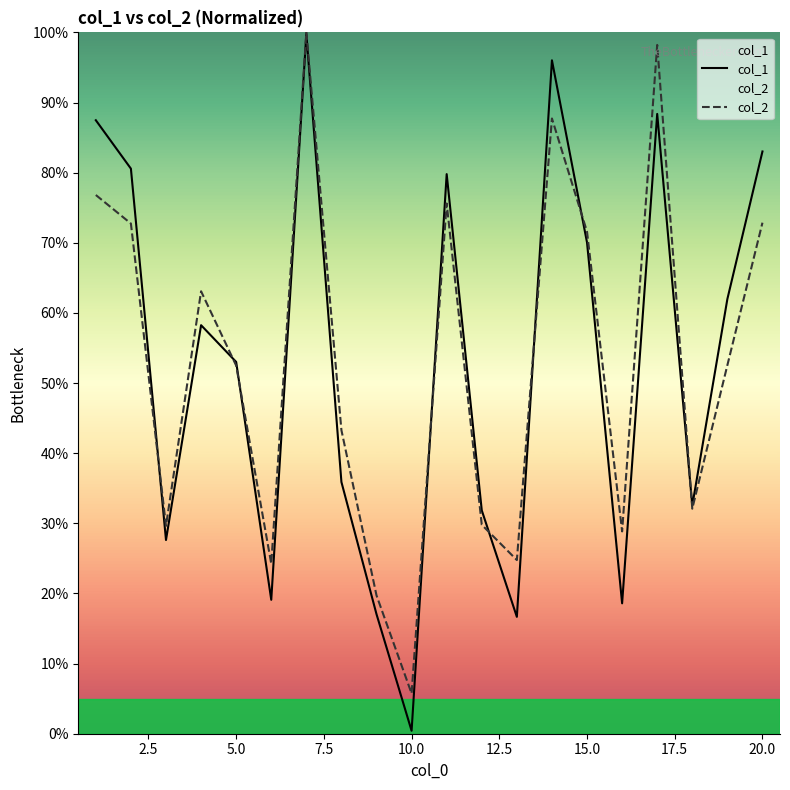

How many lines are shown in the chart?

2